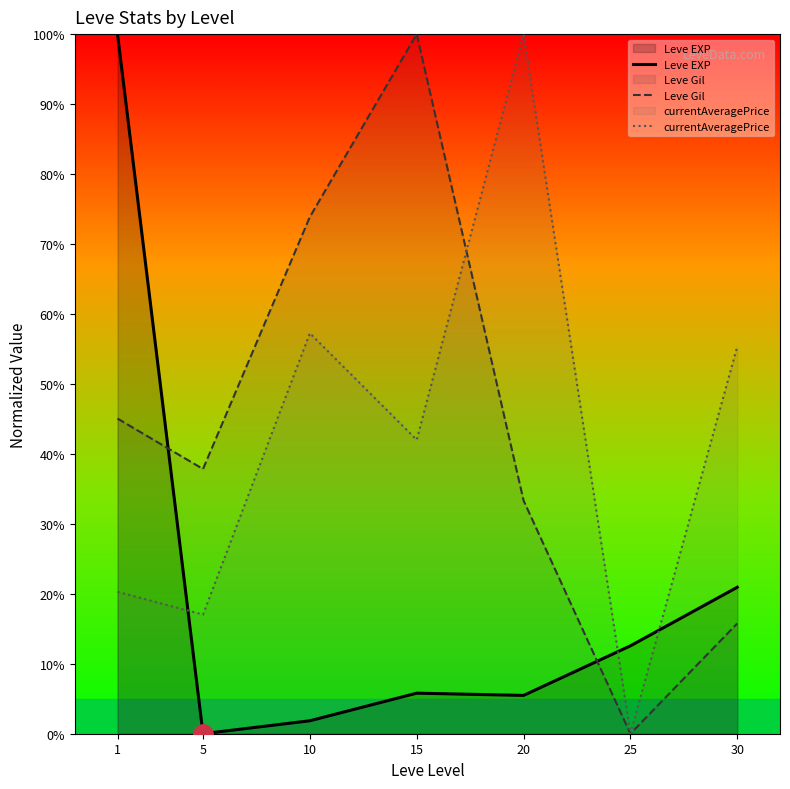

Between 10 and 30, which is larger?

30